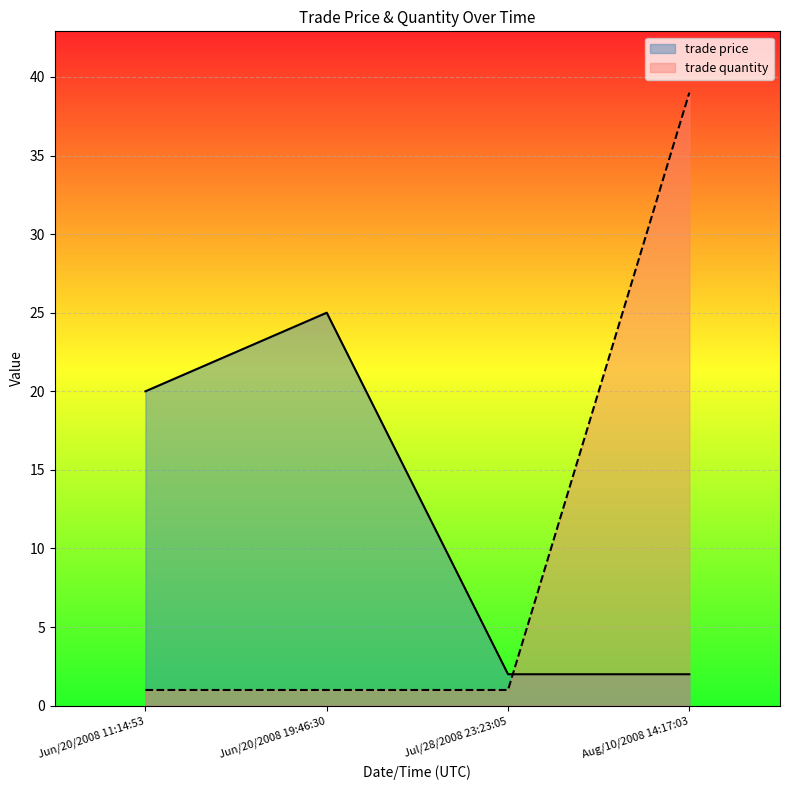

True or false: trade price and trade quantity intersect in this chart.

True